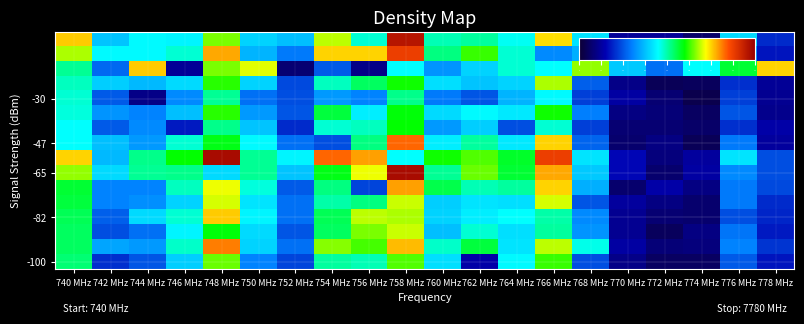

Between 758 MHz and 772 MHz, which is larger?

758 MHz